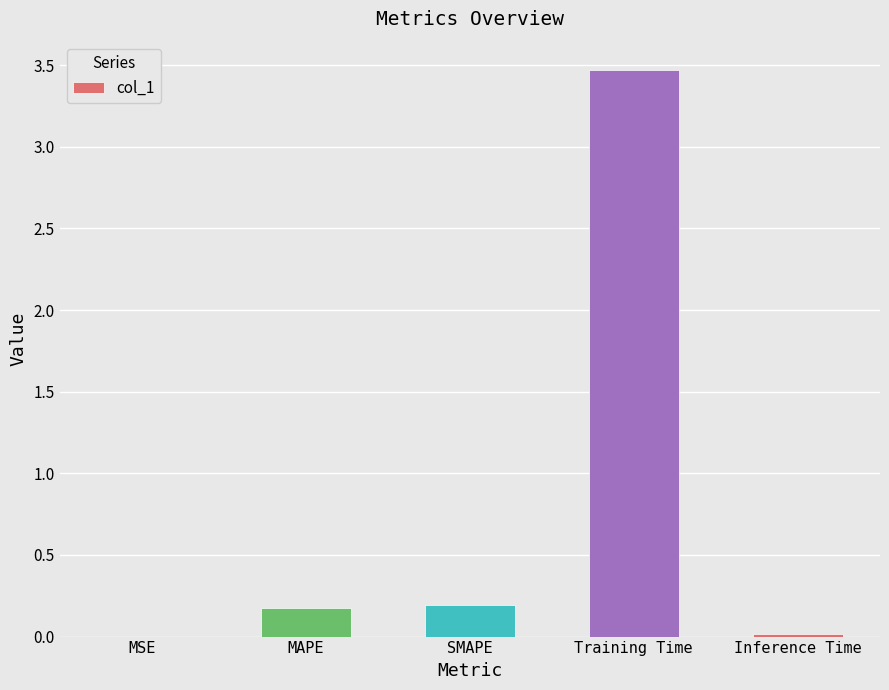

What is the maximum value shown in the chart?

3.5